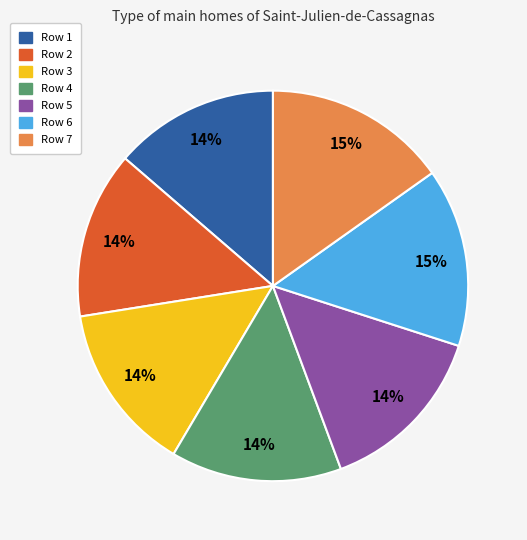

The Row 5 slice represents 3% of the pie. True or false?

False